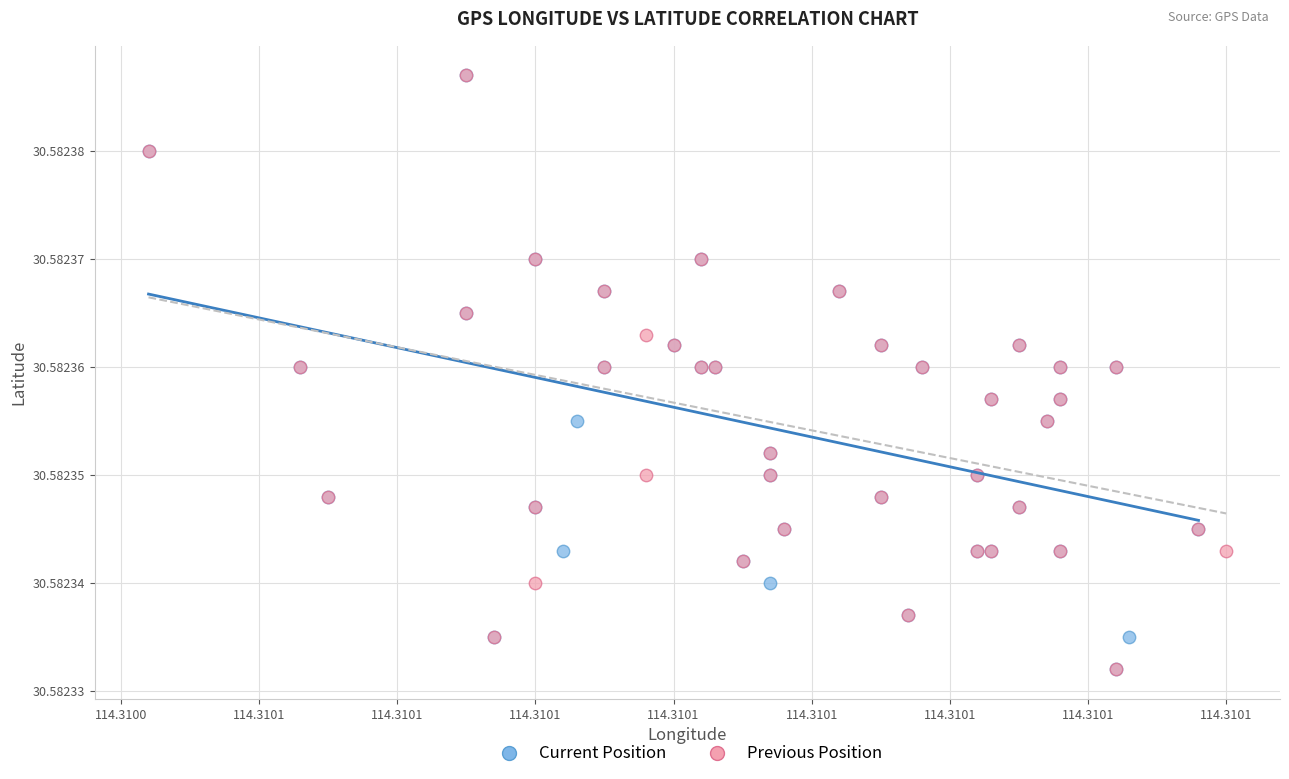

What are all the series names shown in the legend?

Current Position, Previous Position